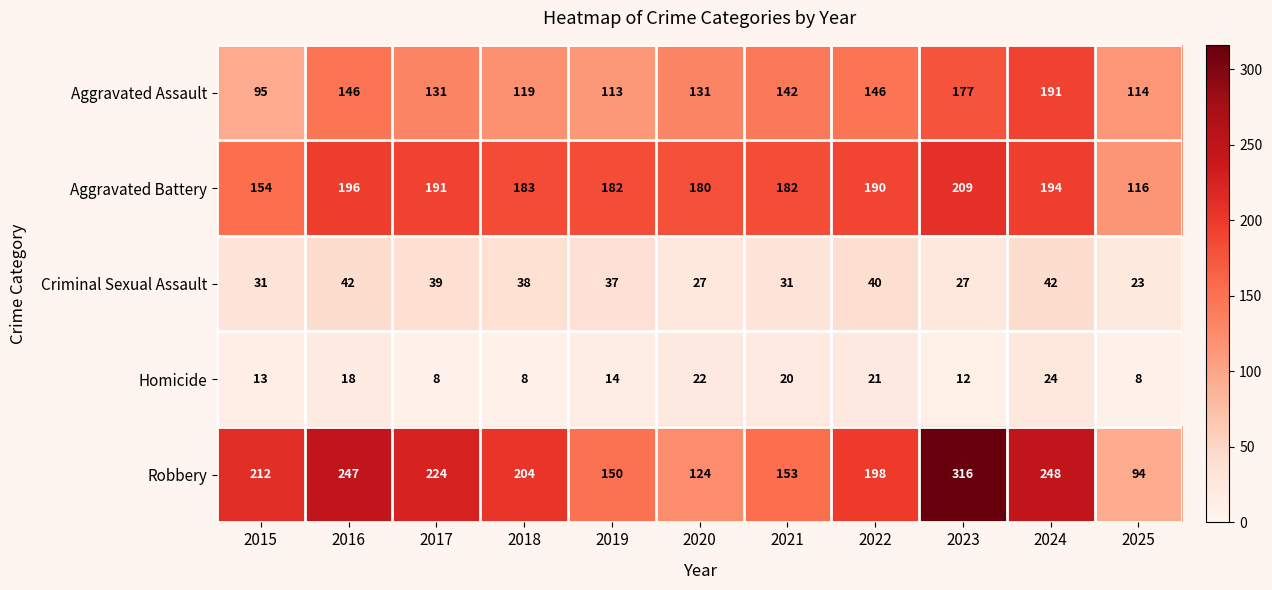

At 2016, list the series in order from largest to smallest.

Robbery, Aggravated Battery, Aggravated Assault, Criminal Sexual Assault, Homicide